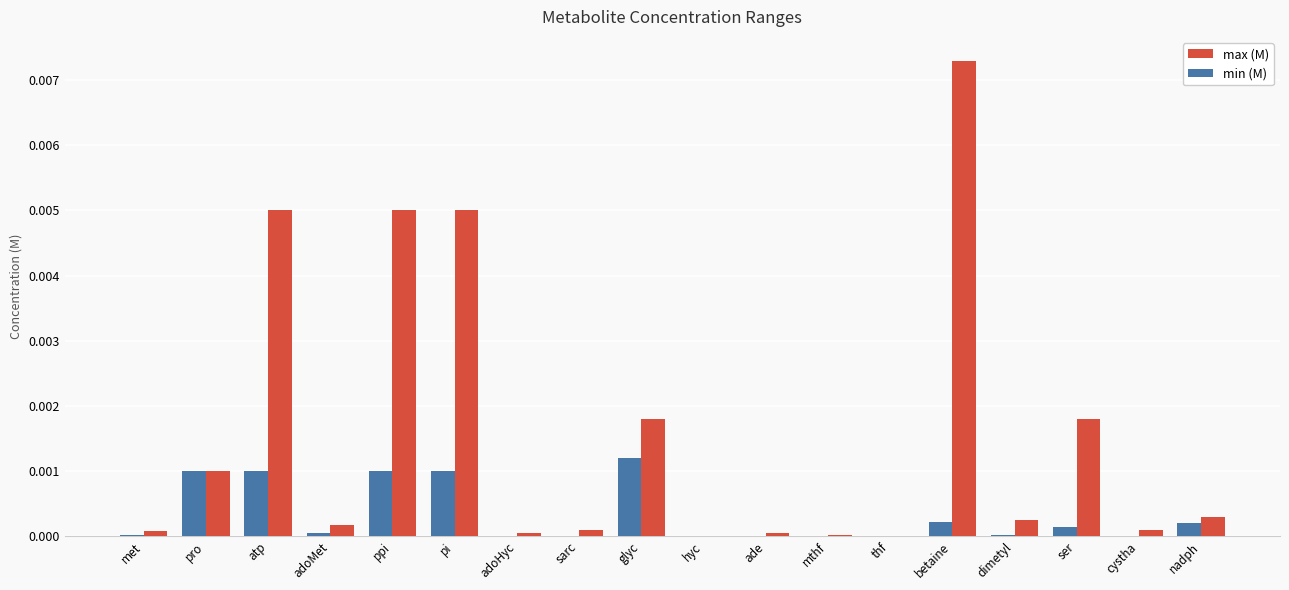

The min (M) series shows 0.0 at nadph. True or false?

True